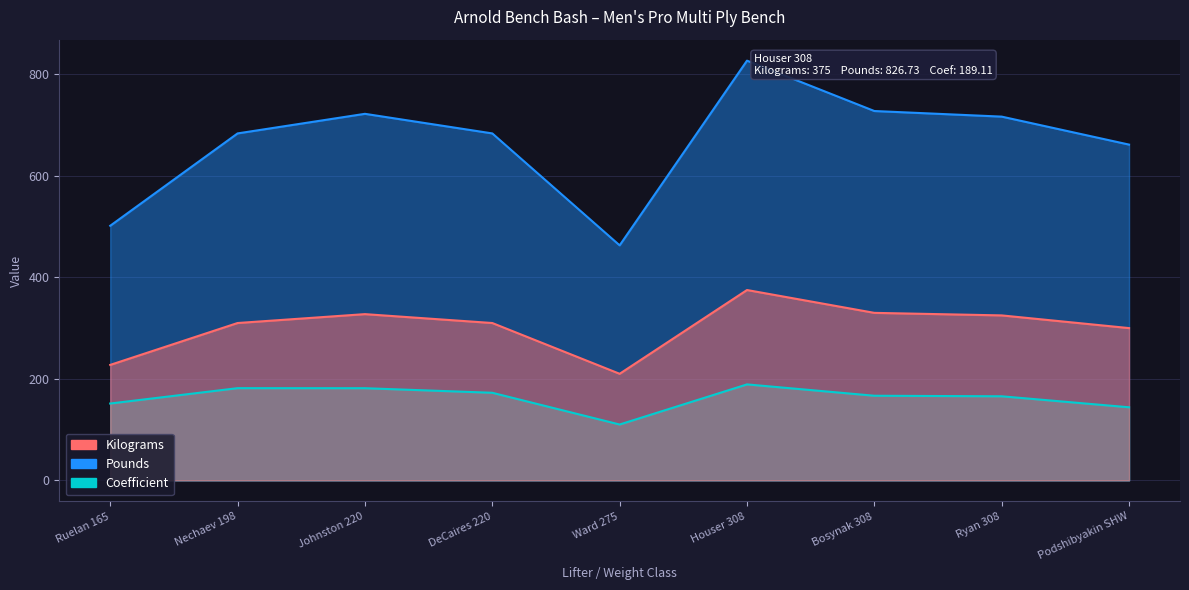

List the labels in order of Pounds value, largest first.

Houser 308, Bosynak 308, Johnston 220, Ryan 308, Nechaev 198, DeCaires 220, Podshibyakin SHW, Ruelan 165, Ward 275